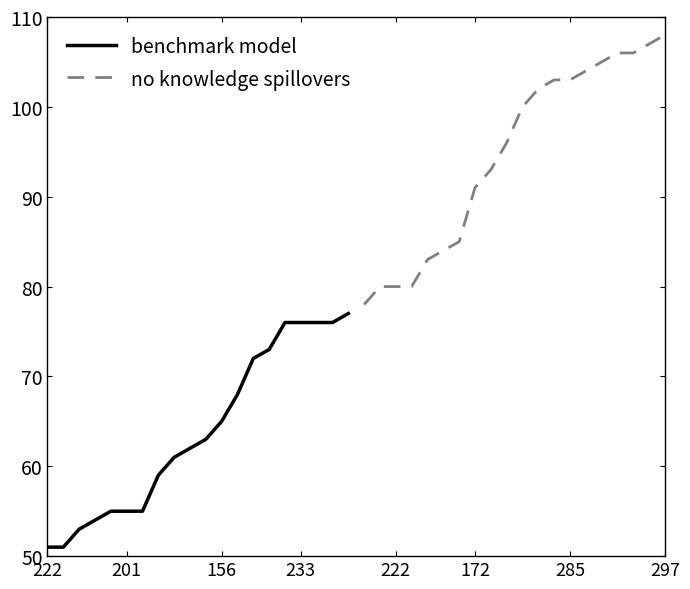

The value of benchmark model at 233 is 76. True or false?

True